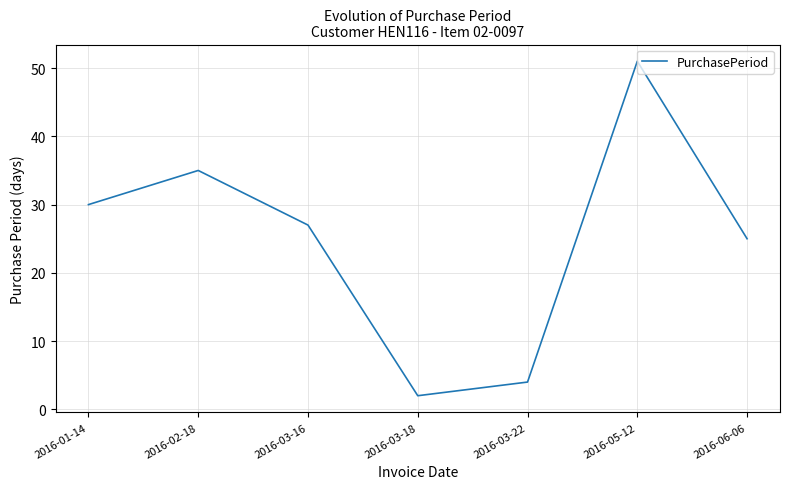

Is this an area chart (filled region under the line)?

No